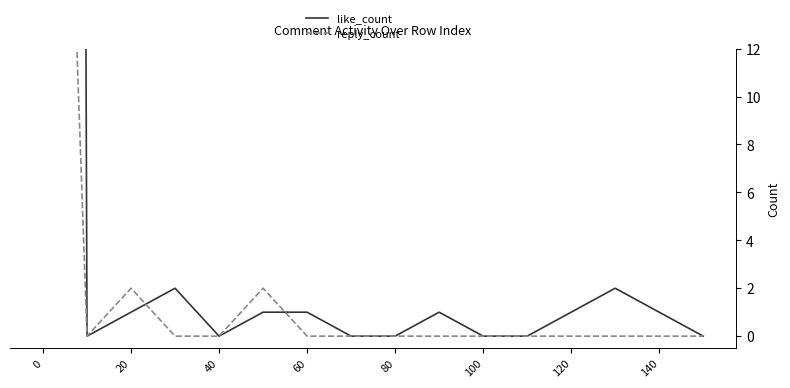

How many lines are shown in the chart?

2